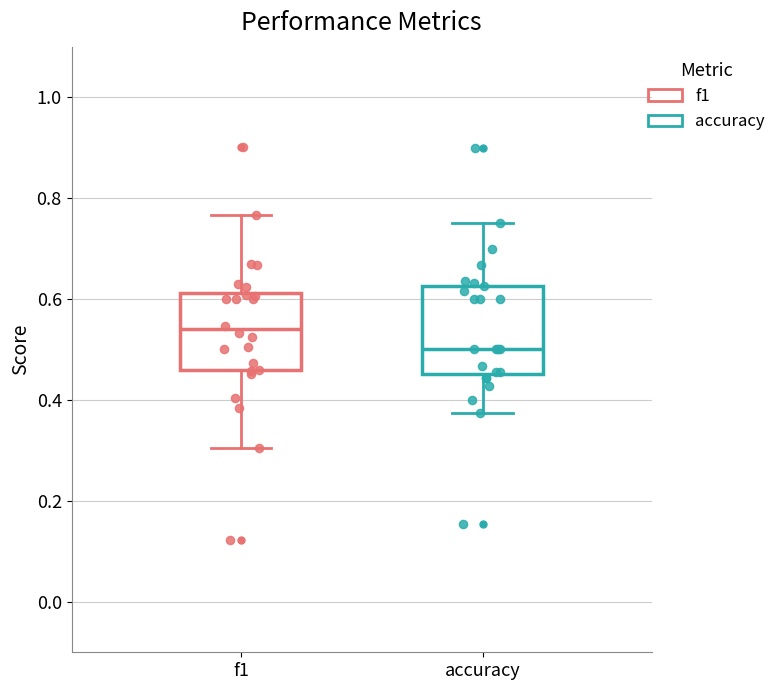

Reading left to right, transcribe this box plot: for each box, give where its median line is, the range the box spans, and where its two whiskers end, as read against the y-axis. The values are not printed on the chart, so give them approximately, as read against the axis.

f1: median 0.54, box 0.46 to 0.62, whiskers 0.30 to 0.76
accuracy: median 0.50, box 0.46 to 0.62, whiskers 0.38 to 0.76